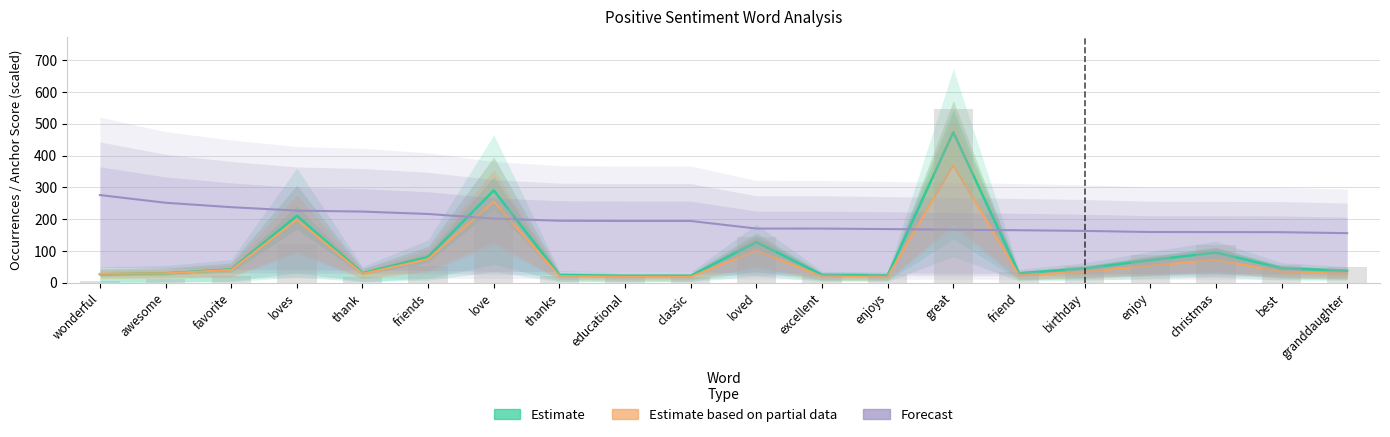

Which label corresponds to the largest value in the chart?

great